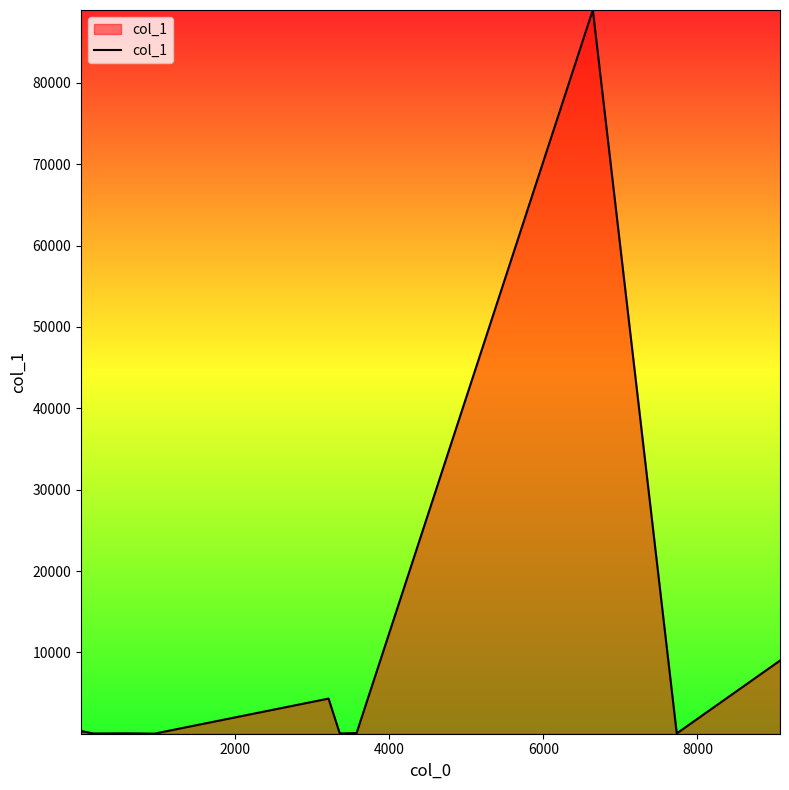

Does the chart display data point markers on the line(s)?

No